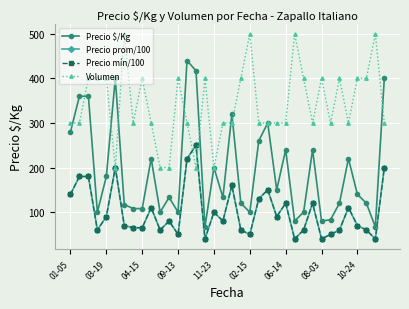

Which series has the largest total across all categories?

Volumen